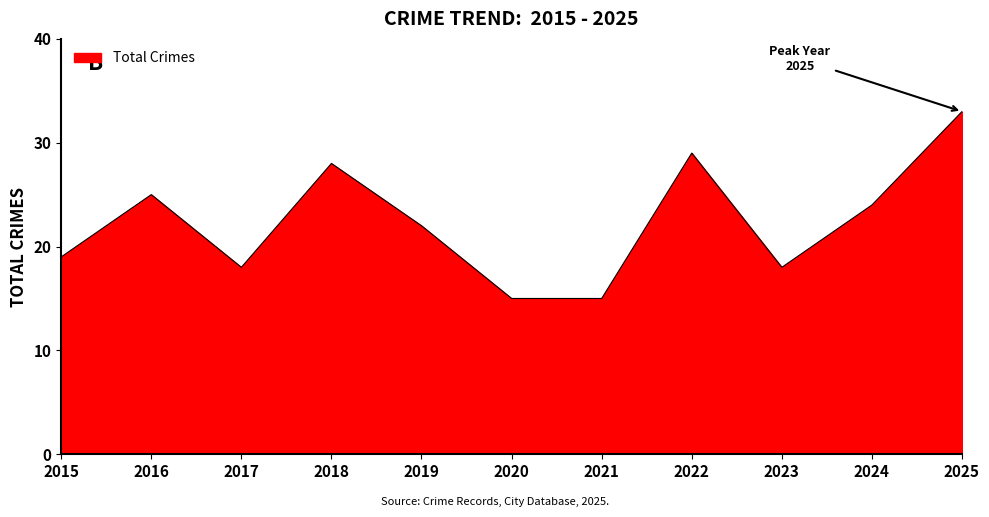

What is the approximate value at 2022?

29